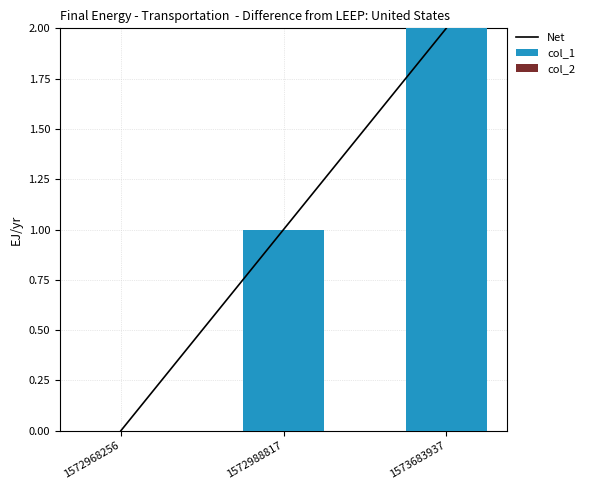

Reading right to left, list all the values displayed in this chart.

Net: 2	1	0
col_1: 2	1	0
col_2: 0	0	0